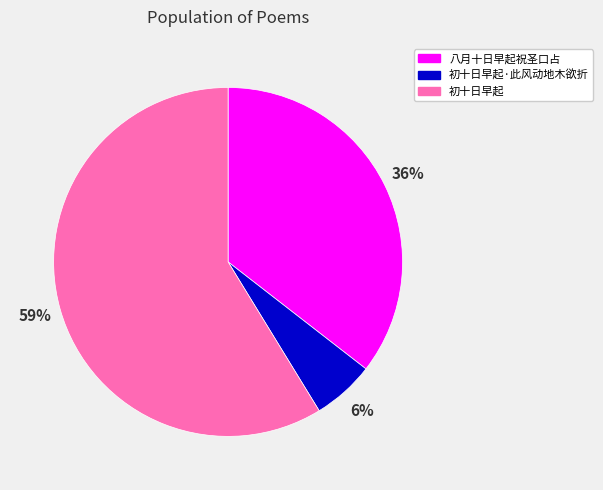

Count the number of slices in the pie.

3